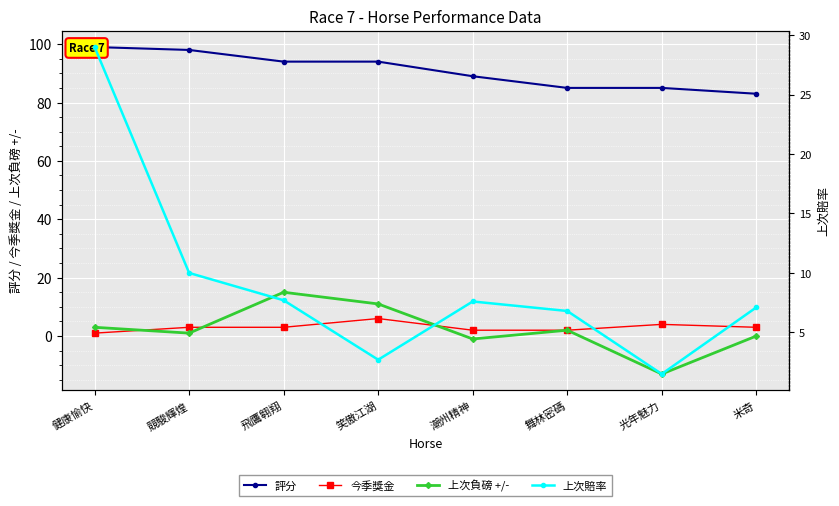

Which series has the largest total across all categories?

評分